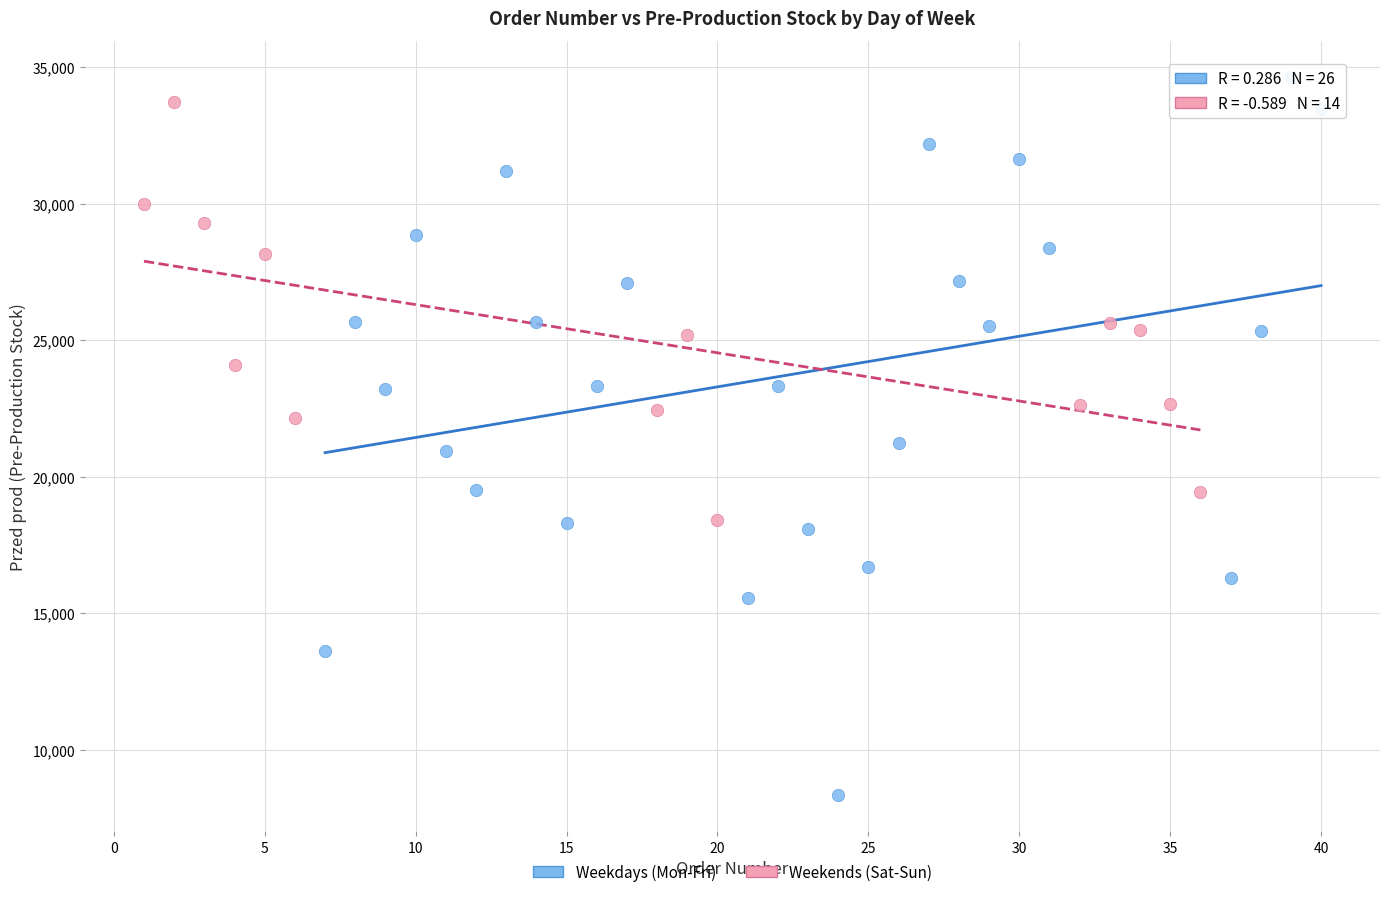

Which series has the widest spread of Y values?

Weekdays (Mon-Fri)